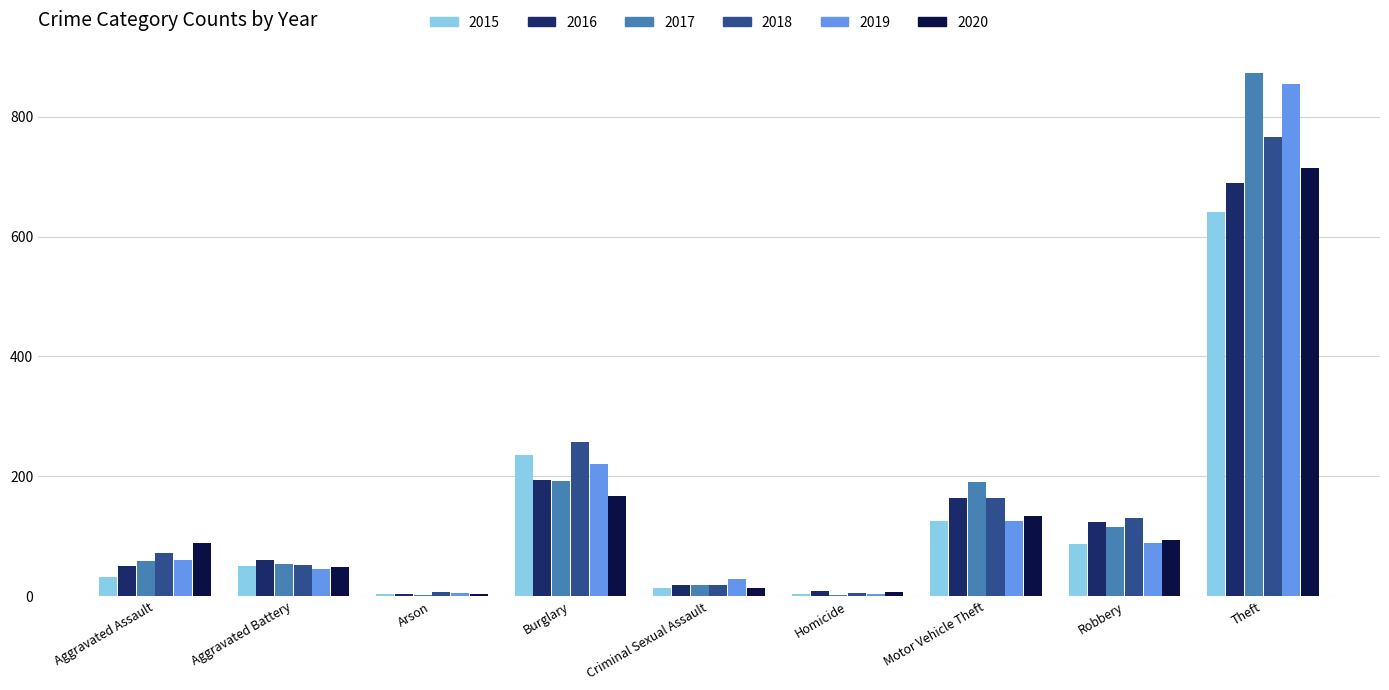

What are all the series names shown in the legend?

2015, 2016, 2017, 2018, 2019, 2020